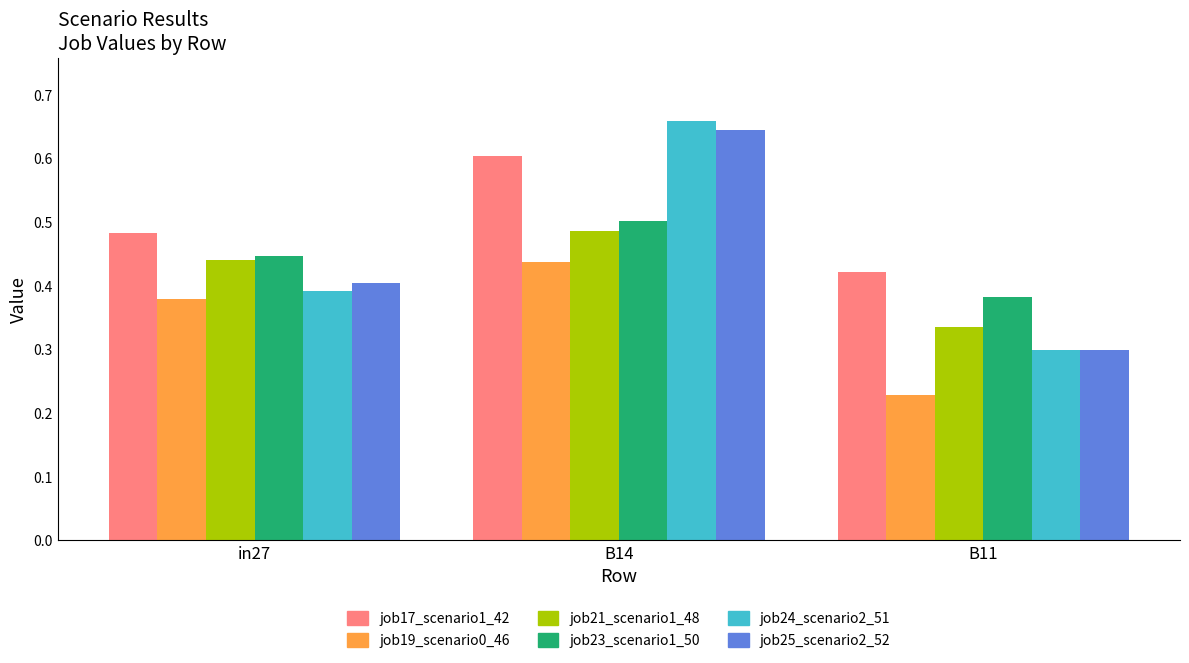

What is the sum of the job25_scenario2_52 values at B14 and B11?

0.9